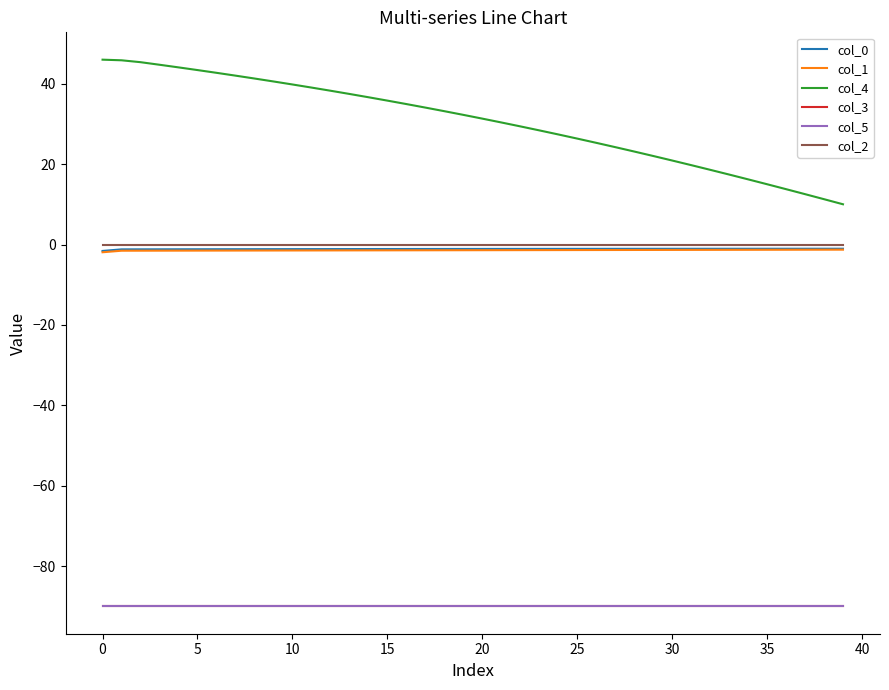

What is the minimum value shown in the chart?

-90.0